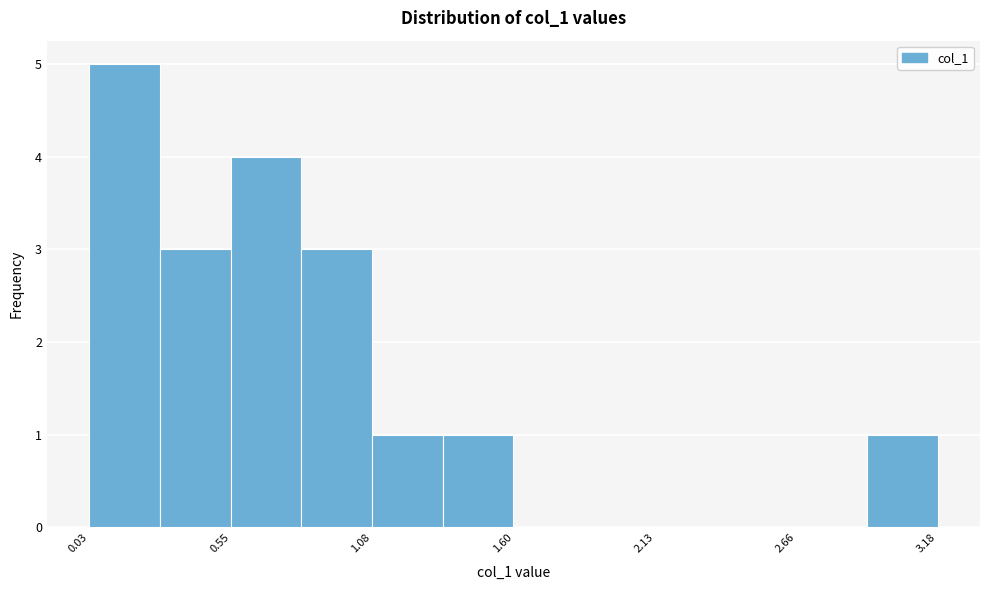

Around what value on the x-axis is the tallest bar? Give the approximate position of its centre, as read against the axis.

0.2